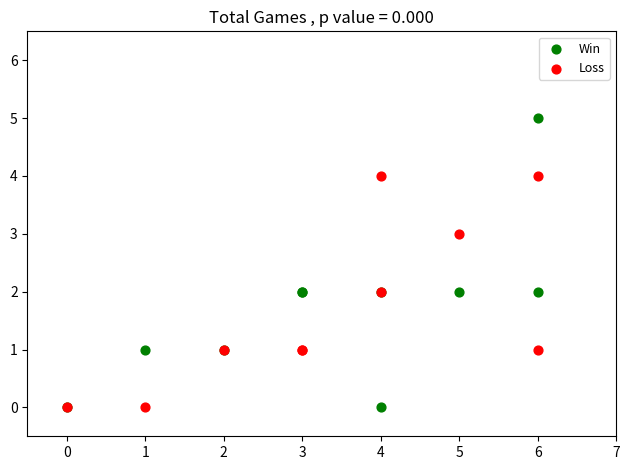

Which series has the widest spread of Y values?

Win